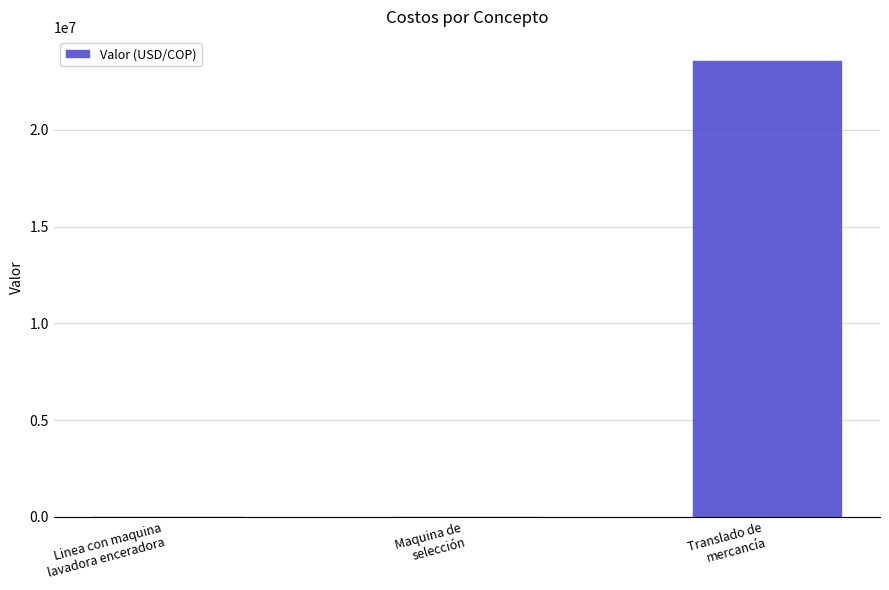

Read the value at Maquina de
selección, to the nearest 50.

30000